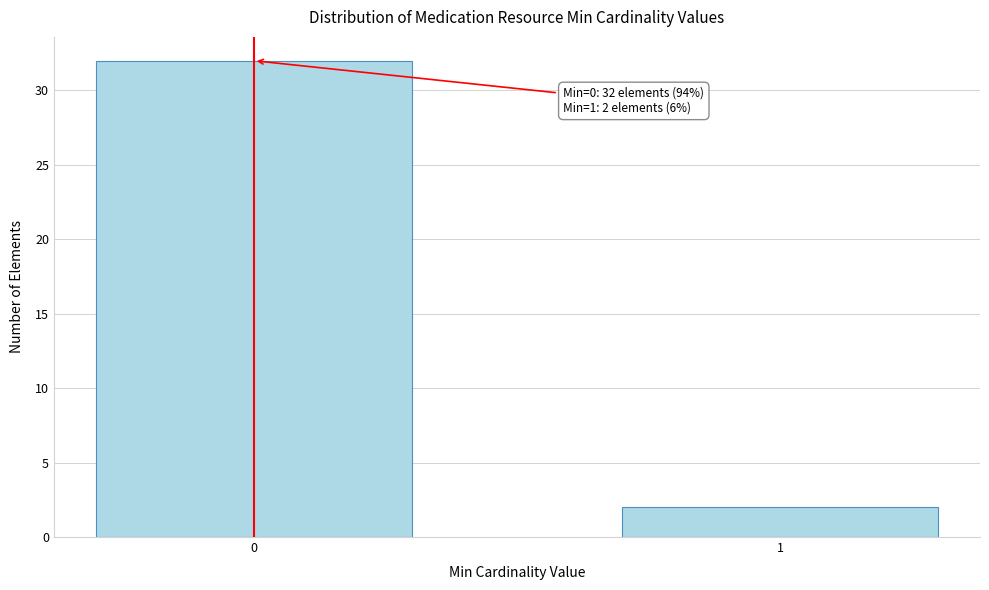

Reading left to right, extract all data points from this chart.

32	2